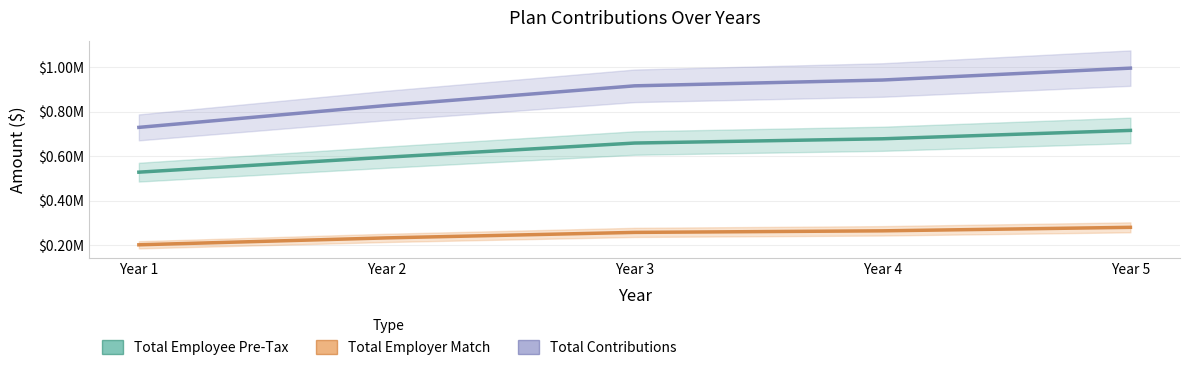

Which label corresponds to the largest value in the chart?

Year 5